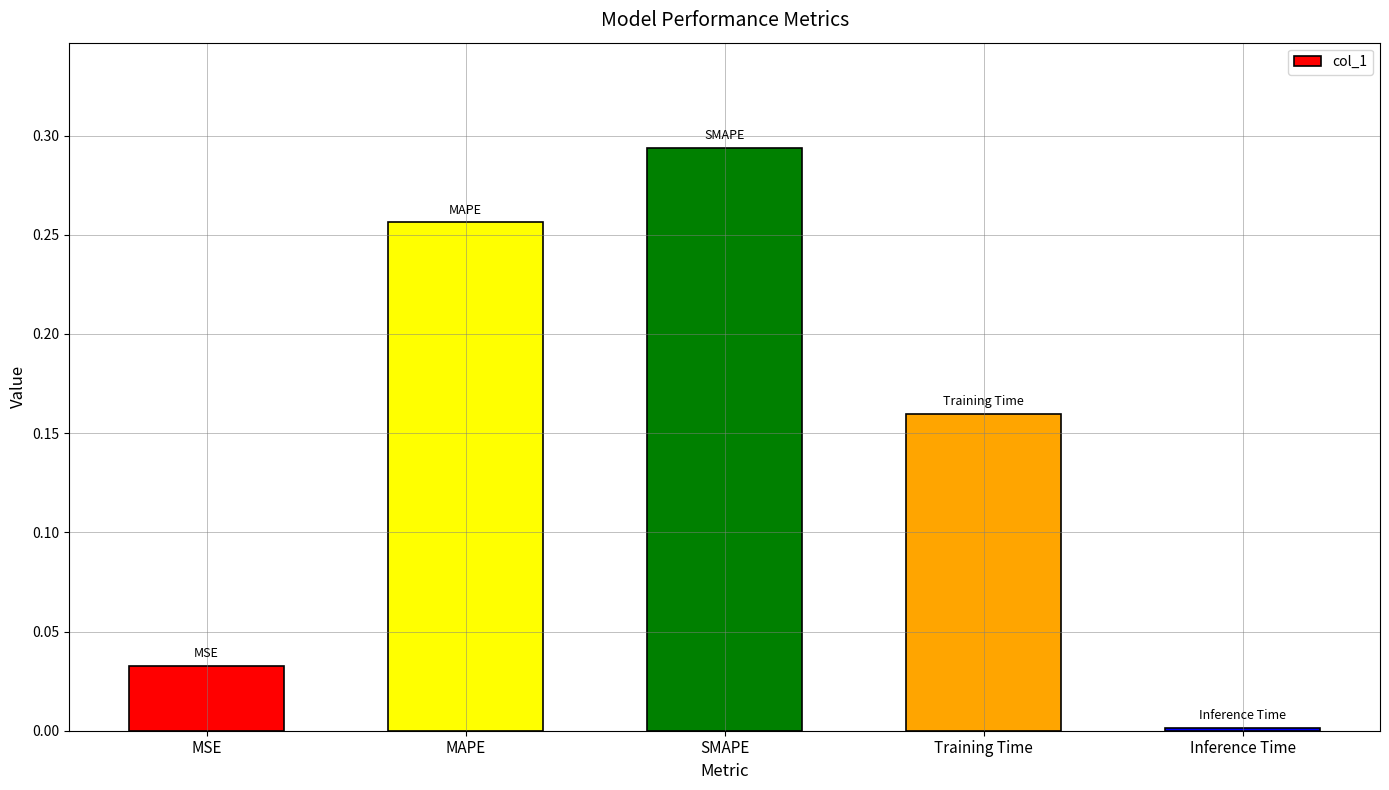

At which label is the value closest to 0?

Inference Time